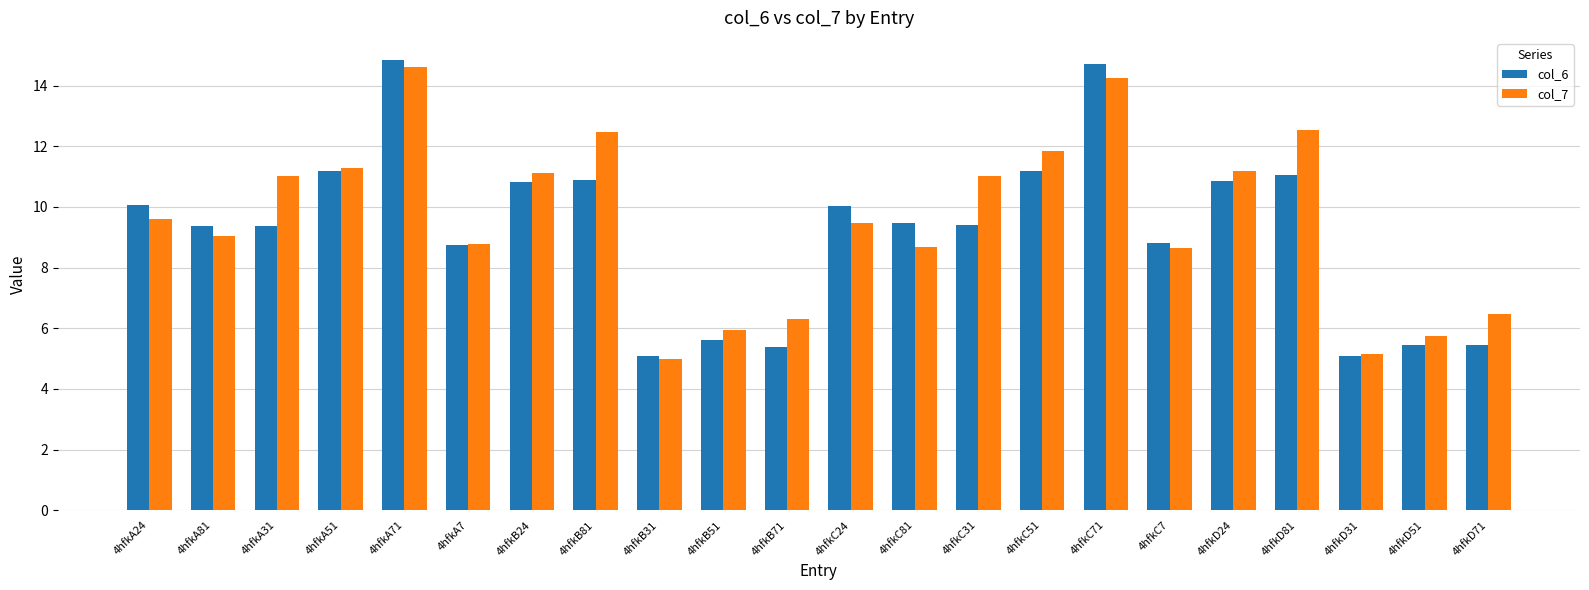

What value does the col_7 series have at 4hfkC31?

11.0